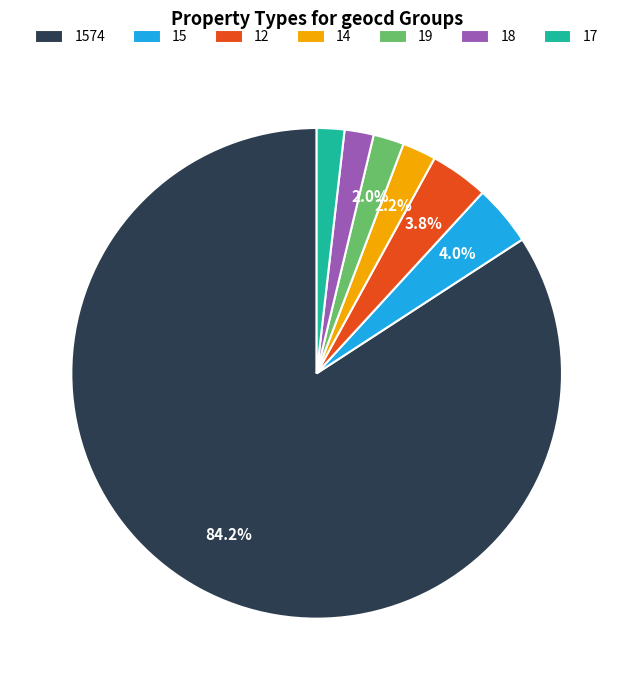

Which category has the biggest portion of the pie?

1574